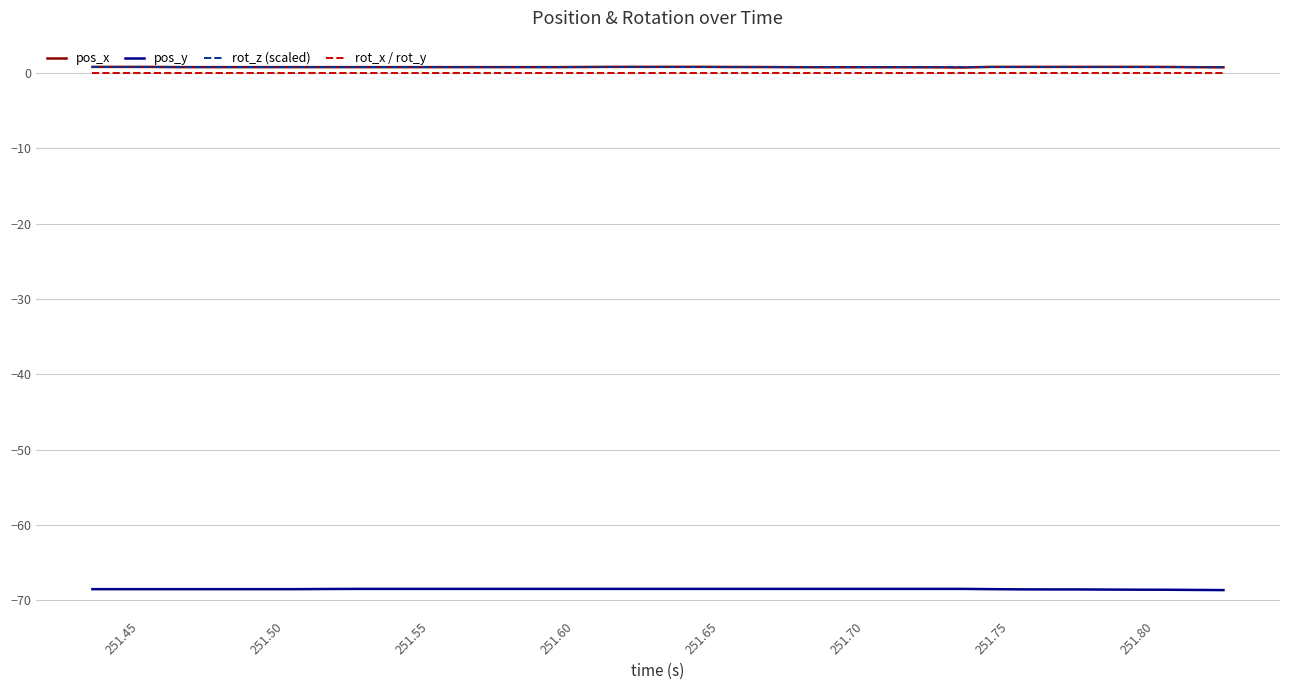

True or false: rot_z (scaled) and rot_x / rot_y intersect in this chart.

False